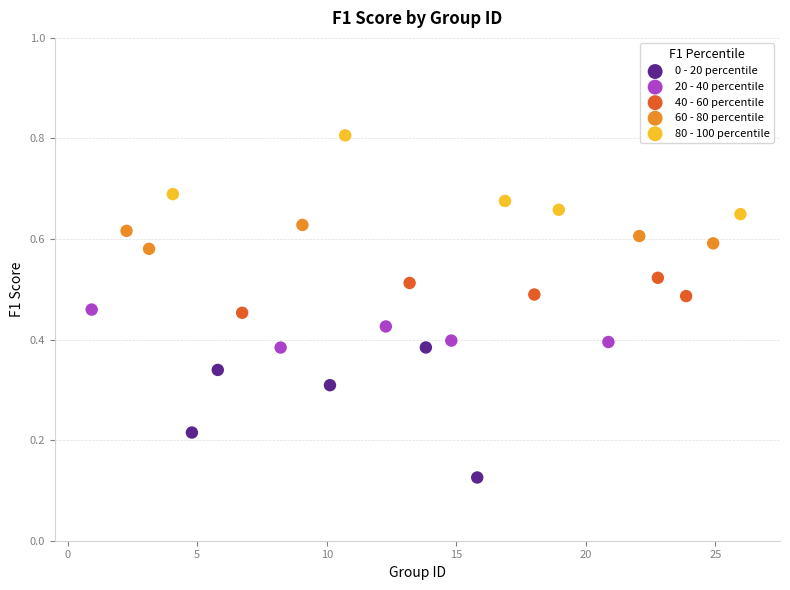

Which series reaches the maximum Y coordinate?

80 - 100 percentile